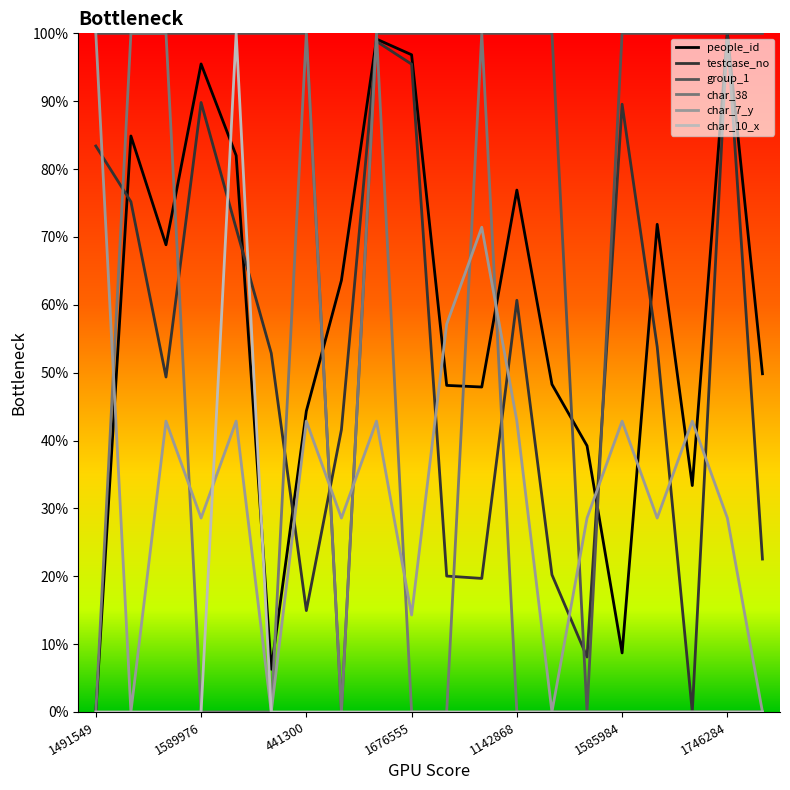

What is the maximum value shown in the chart?

100.0